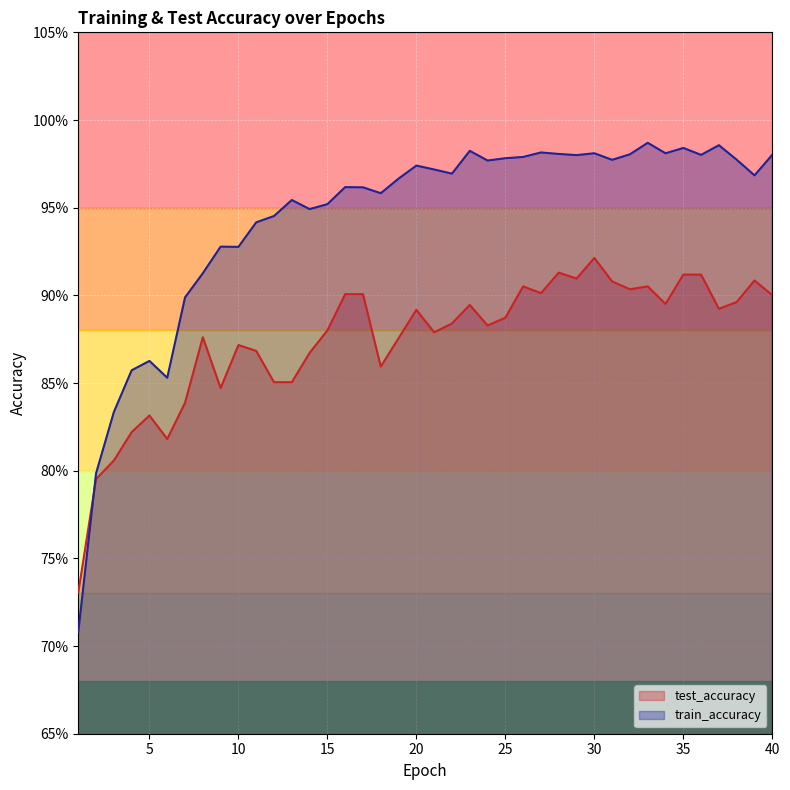

What is the value of the test_accuracy point at the 13th from the left?

0.9